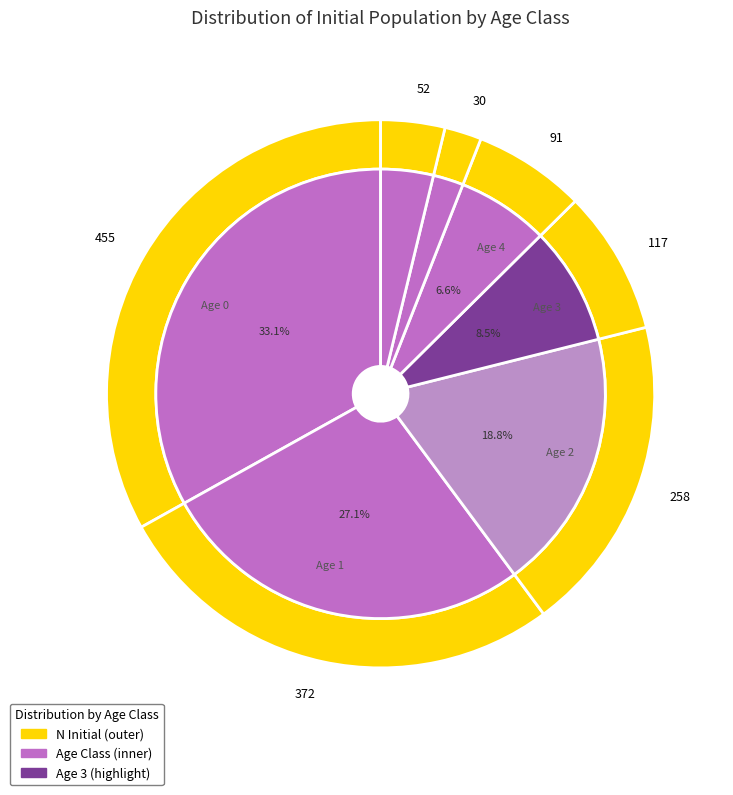

Between 5 and 6, which is larger?

6